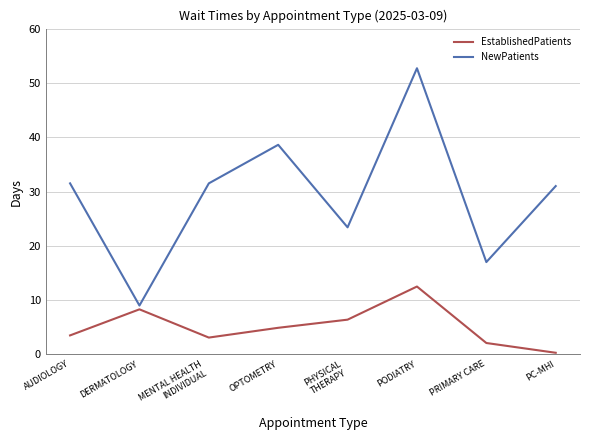

What is the total value across all series at PRIMARY CARE?

19.1